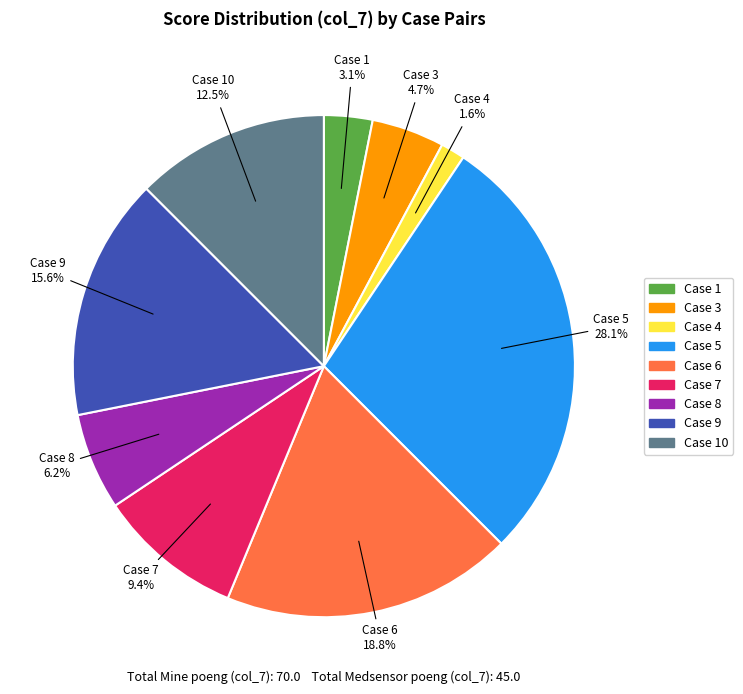

Is there any slice that represents more than half of the pie?

No